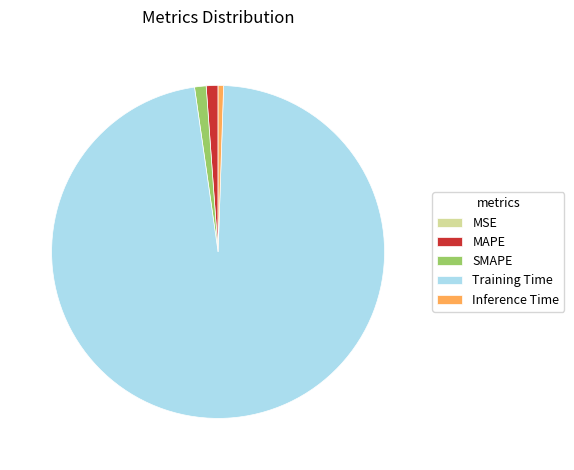

True or false: Training Time accounts for 85% of the total.

False